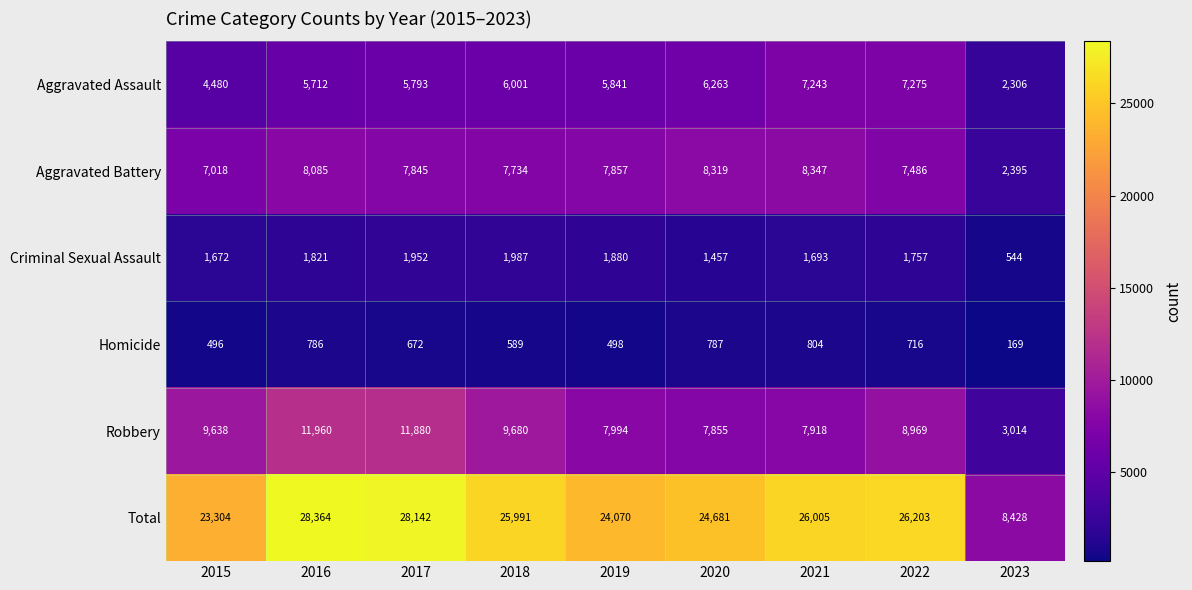

What value does the Homicide series have at 2020?

787